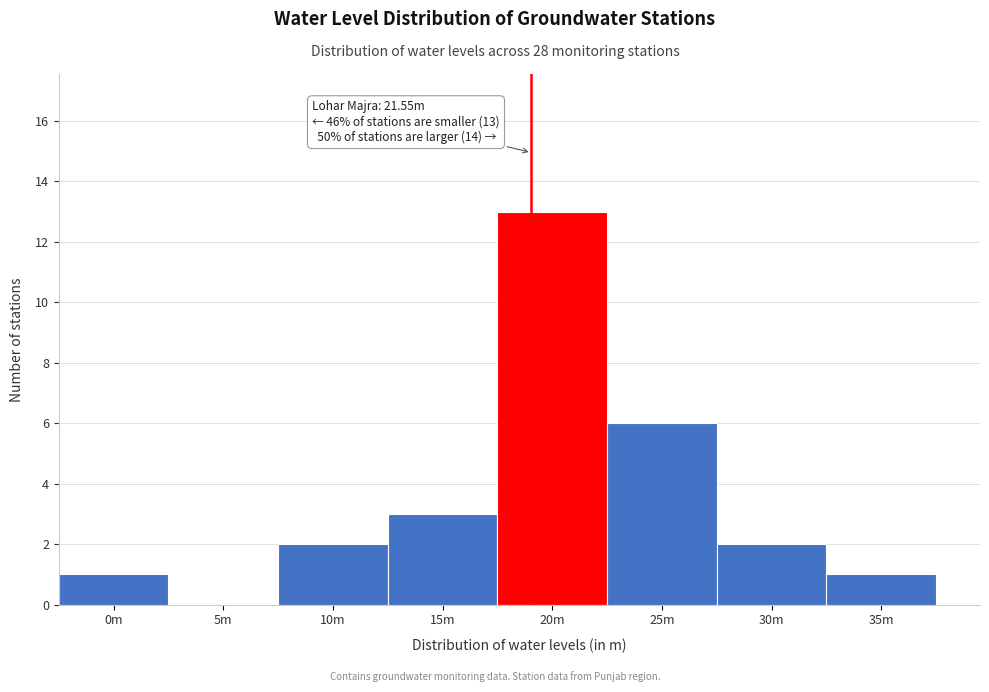

Reading right to left, transcribe all the data shown in this chart.

35m=1	30m=2	25m=6	20m=13	15m=3	10m=2	5m=0	0m=1